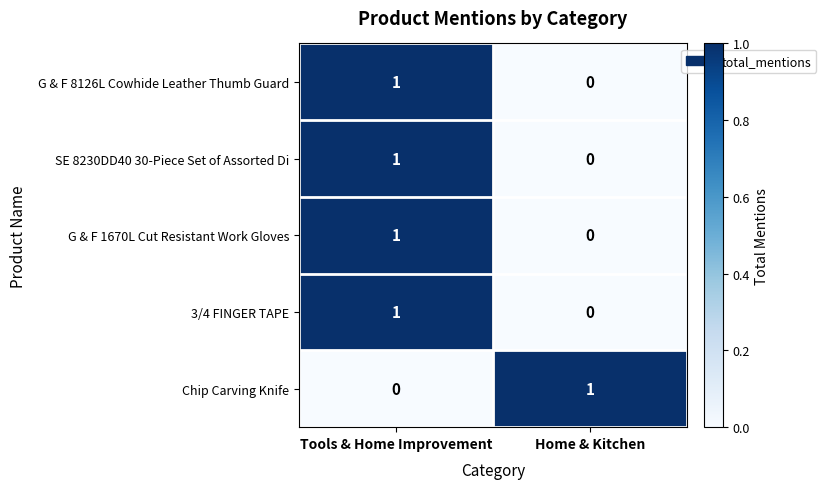

Rank the categories by Chip Carving Knife value from highest to lowest.

Home & Kitchen, Tools & Home Improvement